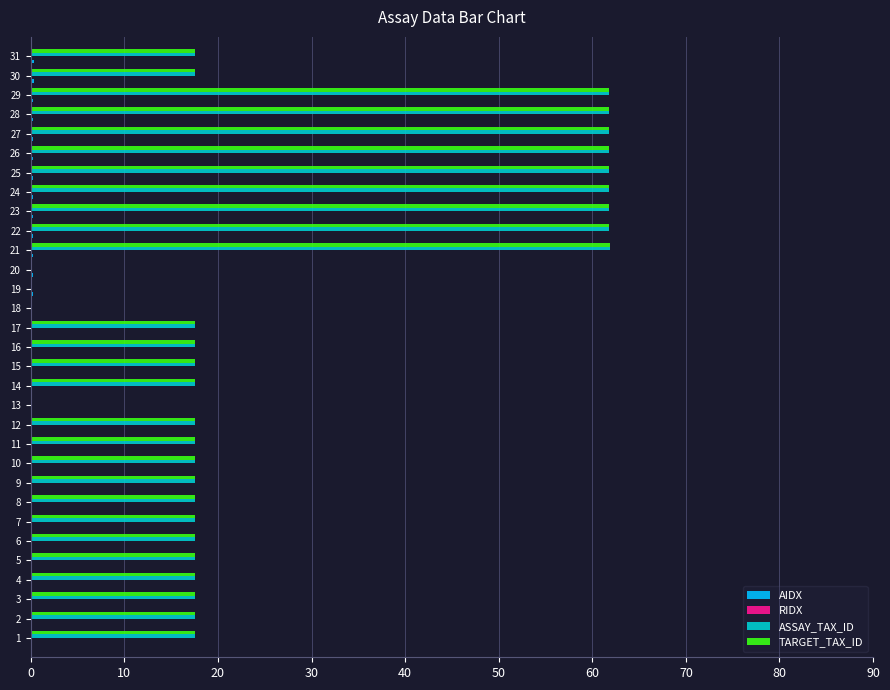

What is the sum of all TARGET_TAX_ID values?

872.9